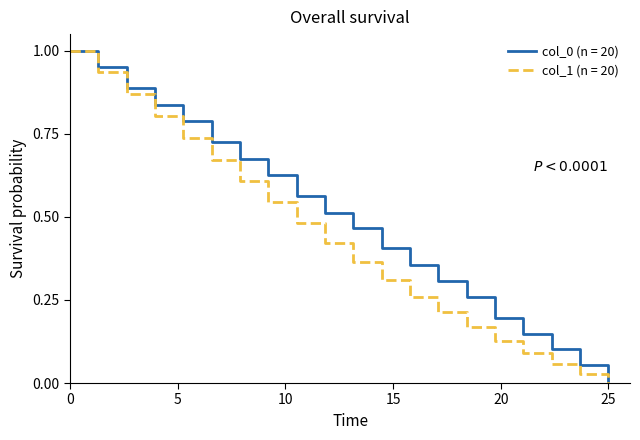

How many series are shown in this chart?

2